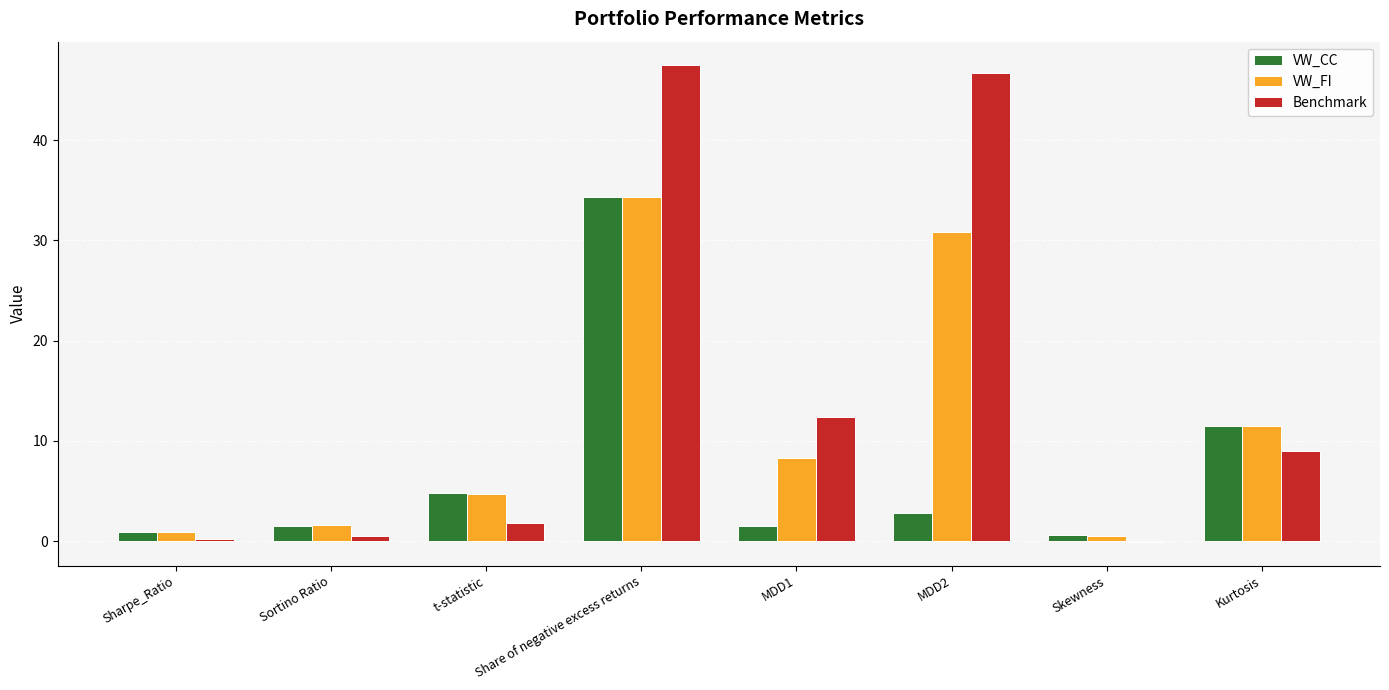

What is the highest value of the VW_FI series?

34.4